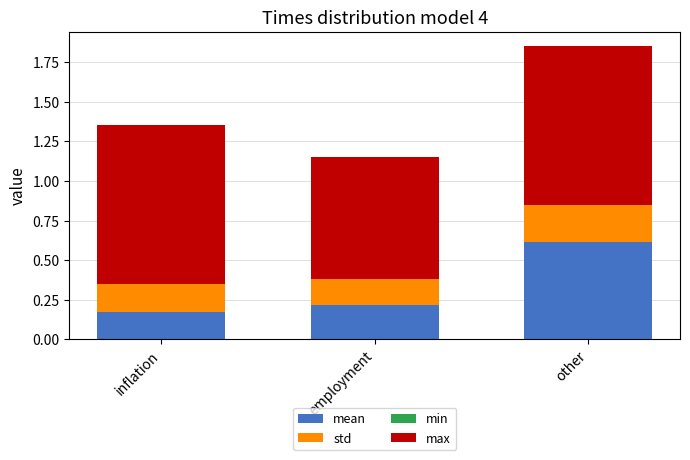

Where is mean nearest to the value 0?

inflation